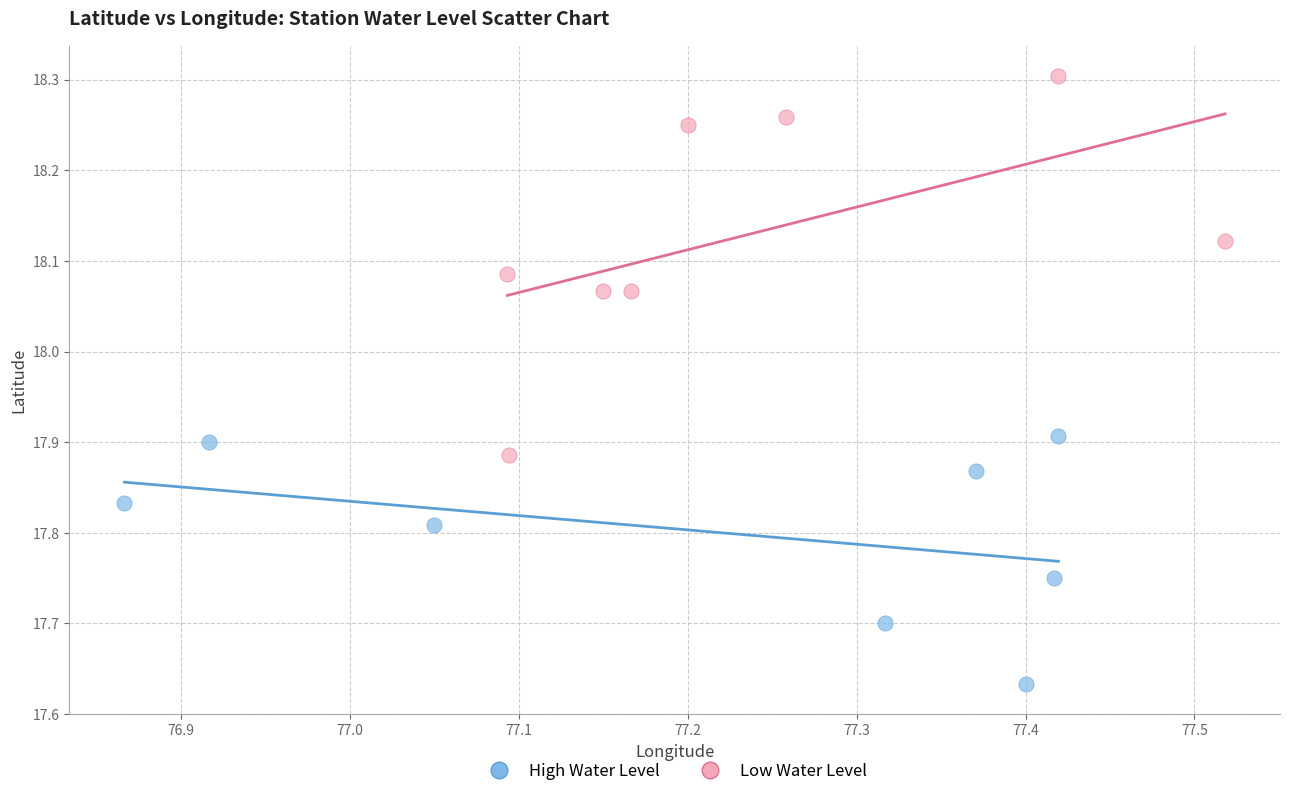

Which series reaches the minimum Y coordinate?

High Water Level